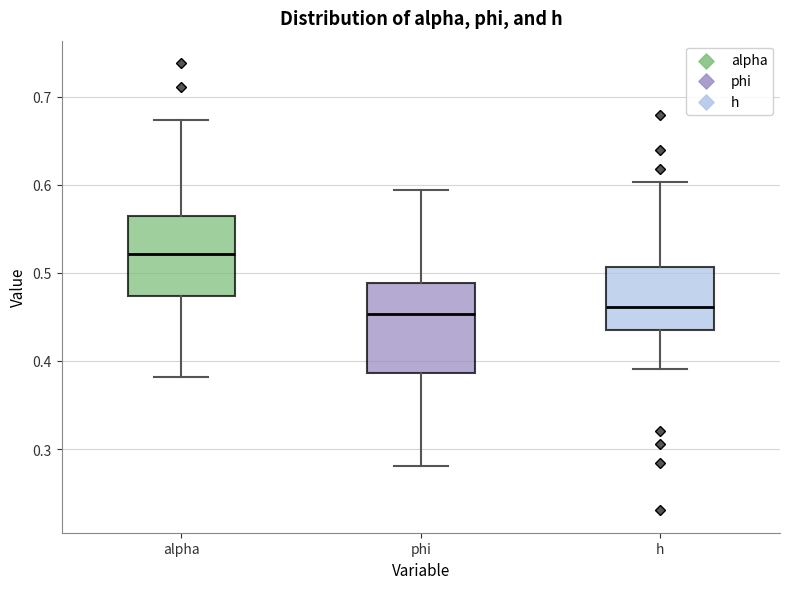

Reading left to right, transcribe this box plot: for each box, give where its median line is, the range the box spans, and where its two whiskers end, as read against the y-axis. The values are not printed on the chart, so give them approximately, as read against the axis.

alpha: median 0.52, box 0.47 to 0.56, whiskers 0.38 to 0.67
phi: median 0.45, box 0.39 to 0.49, whiskers 0.28 to 0.59
h: median 0.46, box 0.44 to 0.51, whiskers 0.39 to 0.60